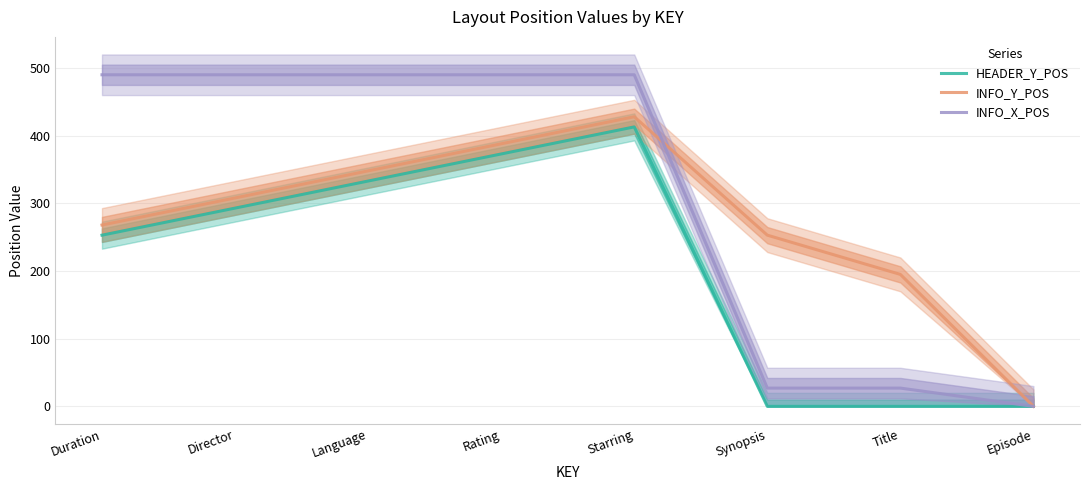

Rank the series at Duration from highest to lowest value.

INFO_X_POS, INFO_Y_POS, HEADER_Y_POS